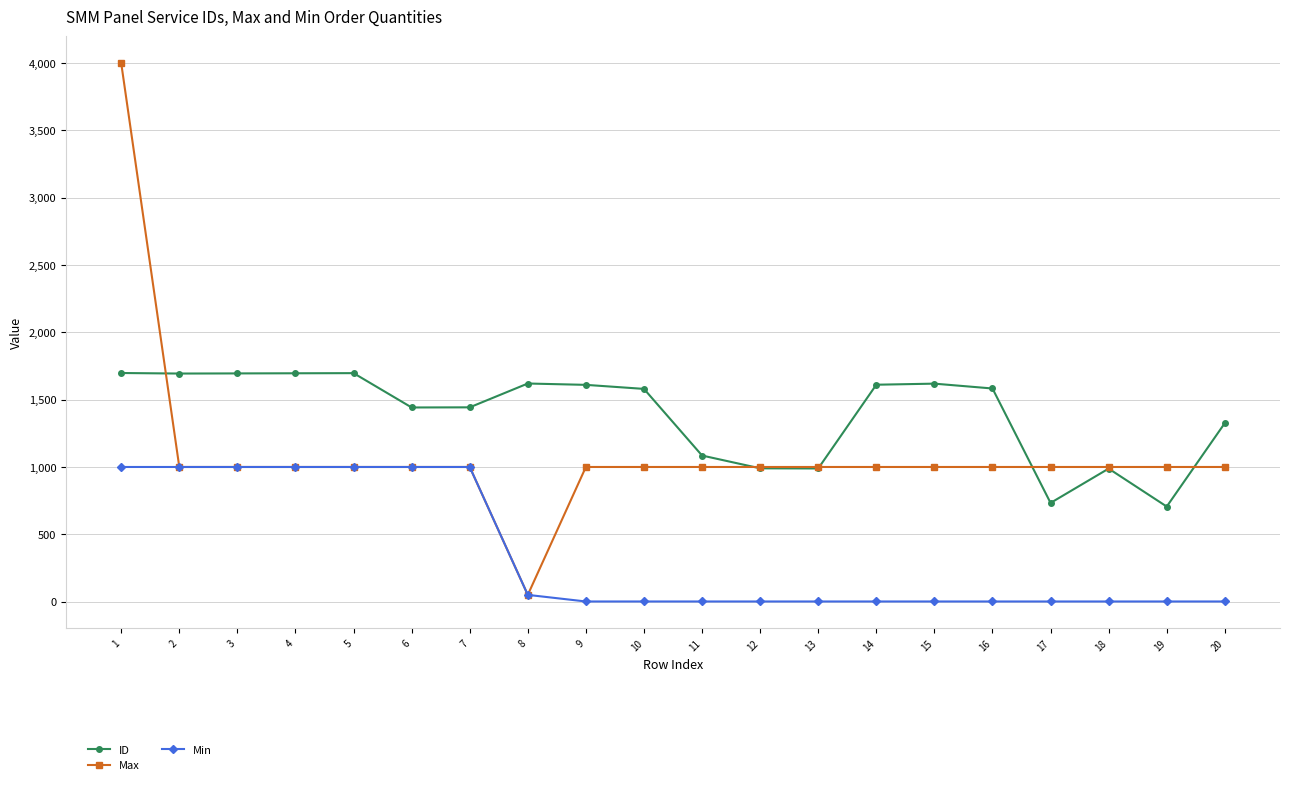

True or false: Min and ID intersect in this chart.

False